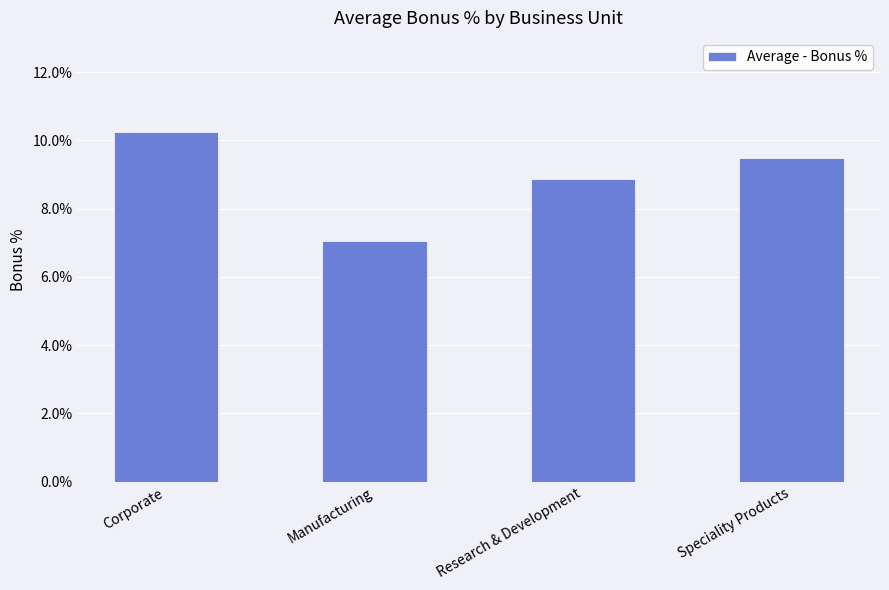

How many values are between 0 and 1?

4